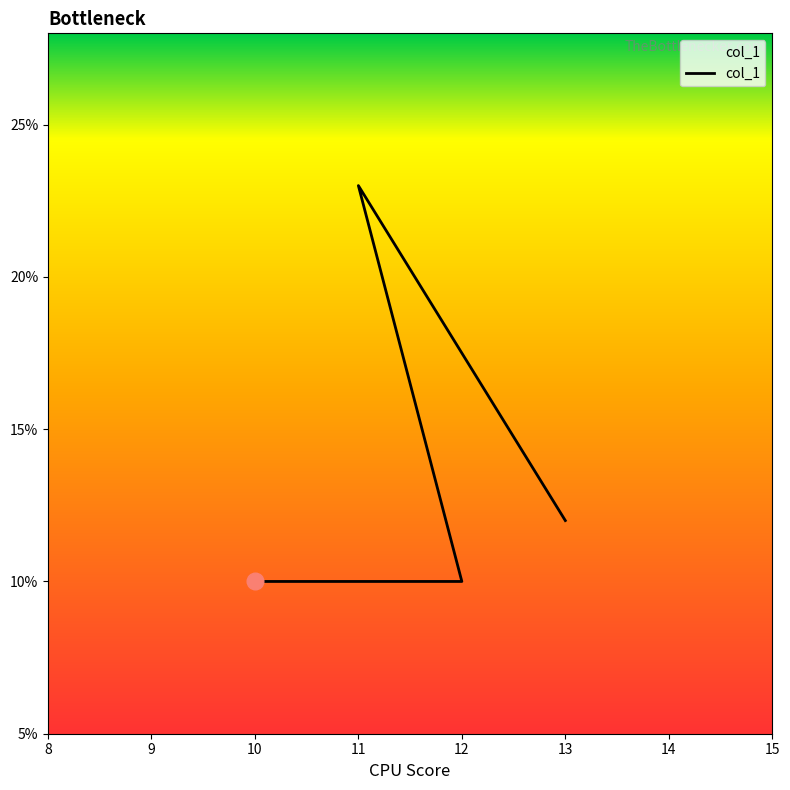

What is the difference between the maximum and minimum values?

13